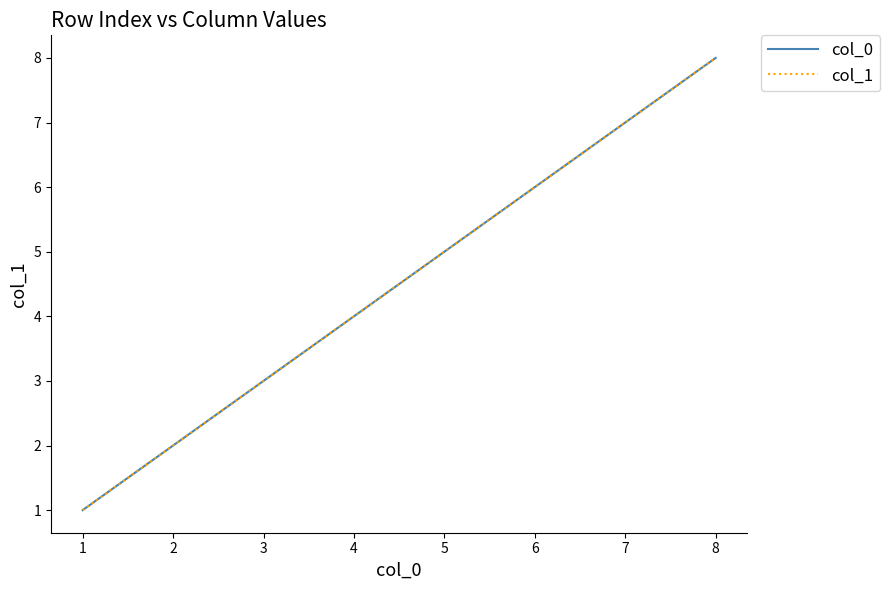

How many lines are shown in the chart?

2